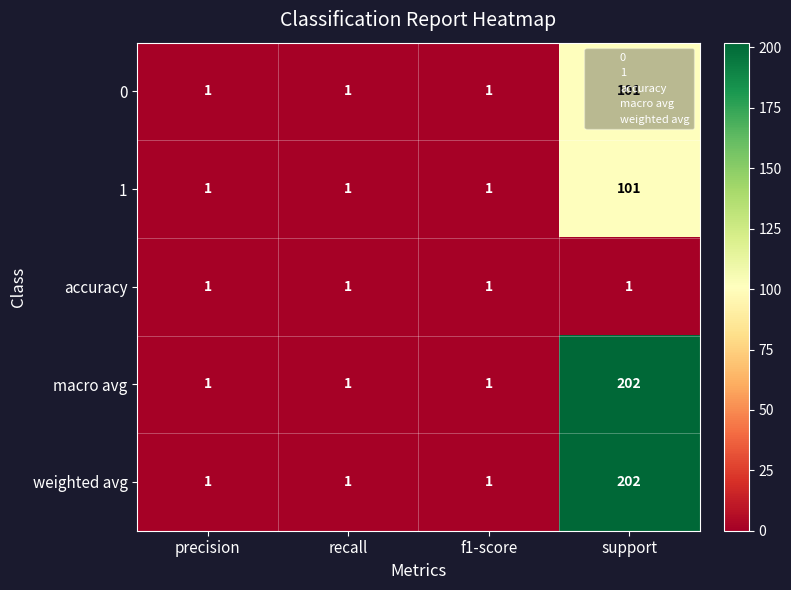

What is the minimum value shown in the chart?

1